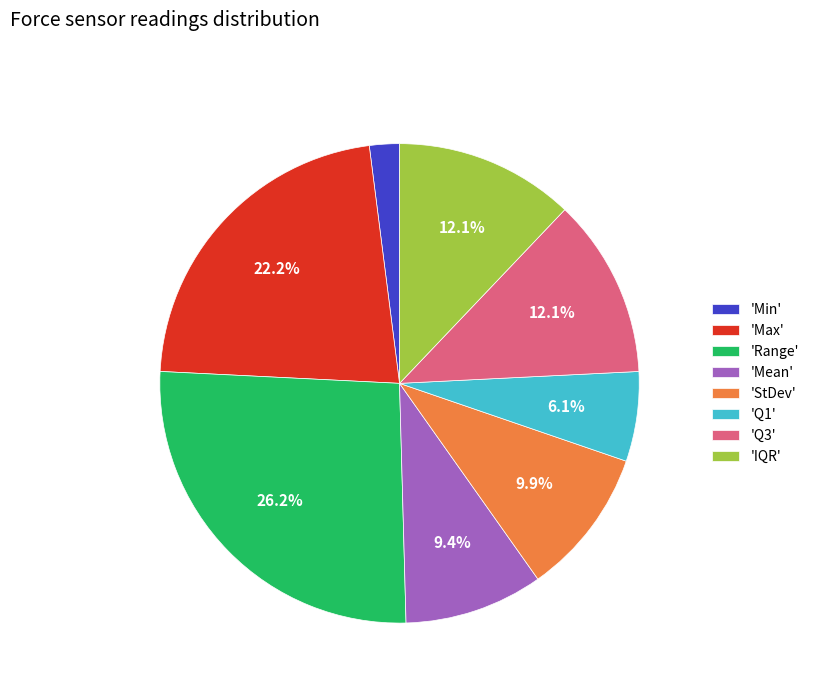

To the nearest percent, what is the average slice percentage?

12%